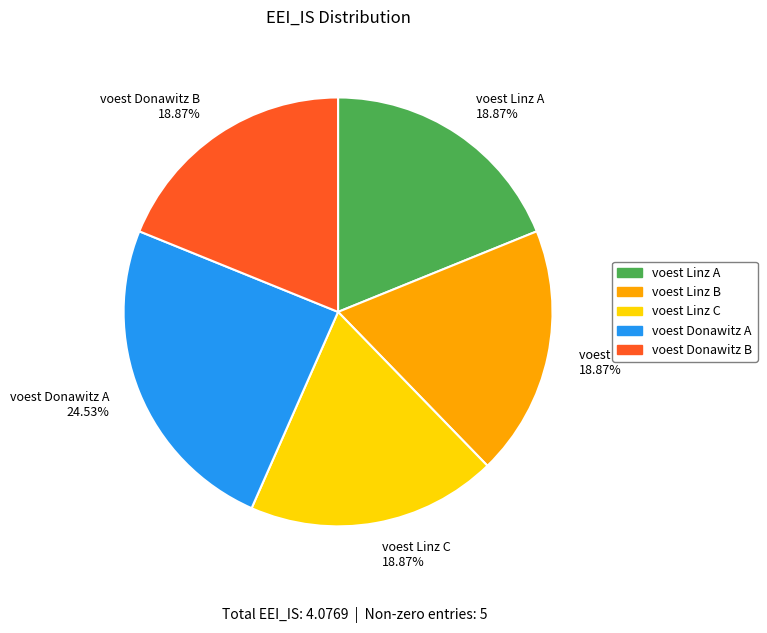

Combined, do voest Linz B 18.87% and voest Donawitz A 24.53% account for over 50%?

No